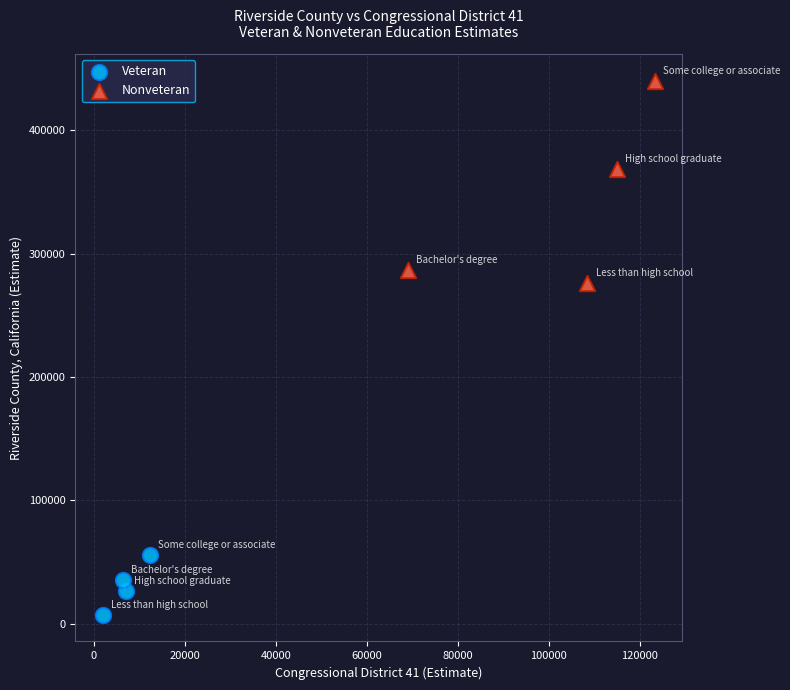

Which series contains the lowest Y value?

Veteran